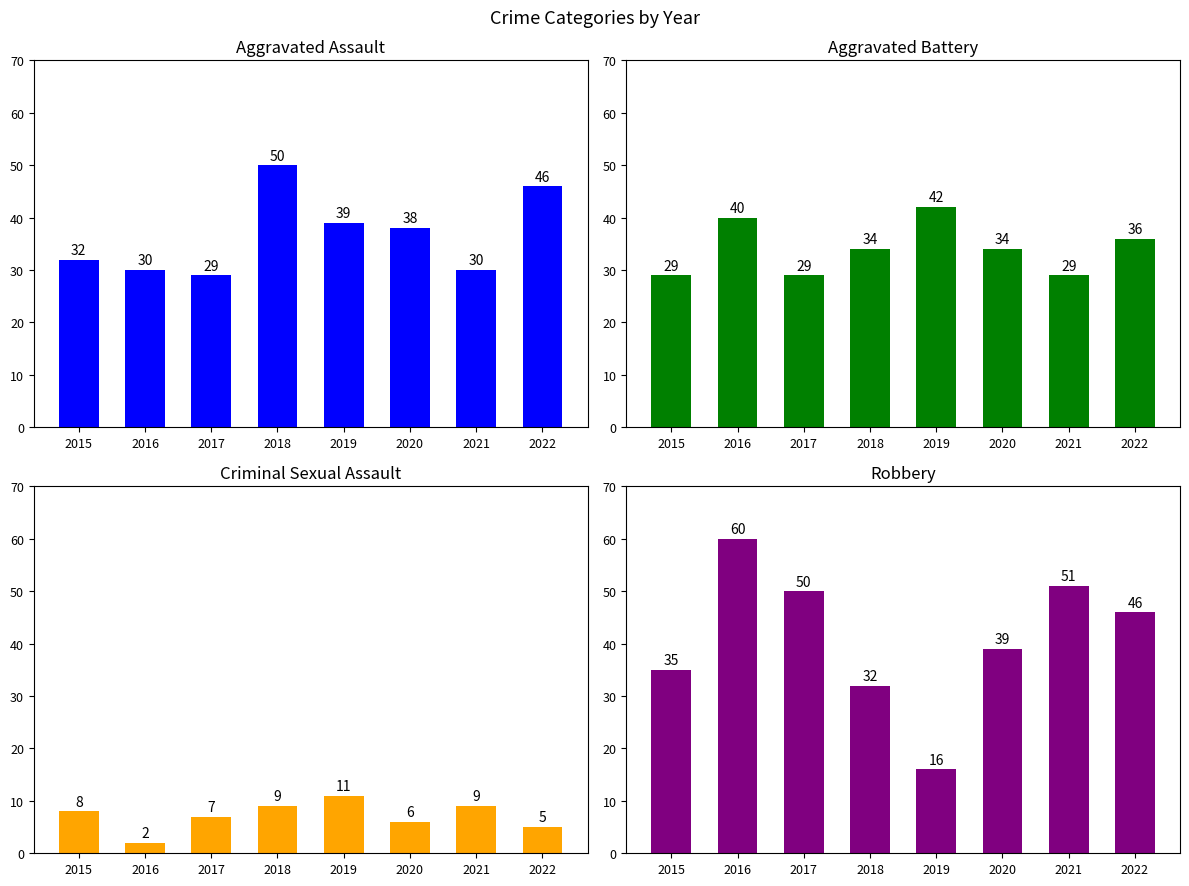

Which series changed the most between 2017 and 2018?

Aggravated Assault